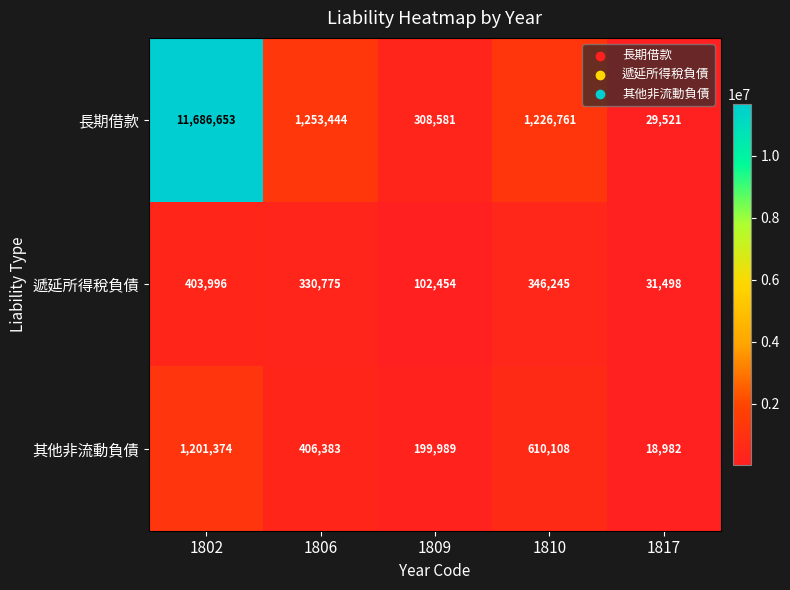

At which label does 長期借款 reach its peak?

1802